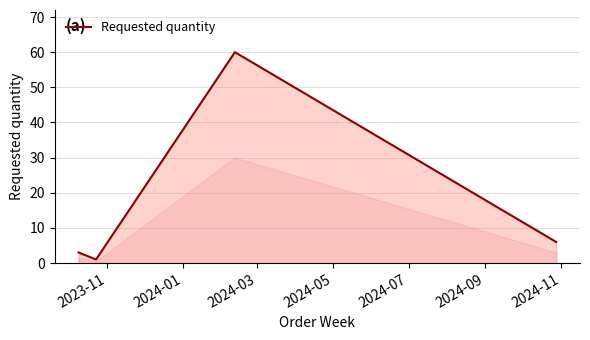

How many interior local valleys (lower than both neighbors) does the data have?

1